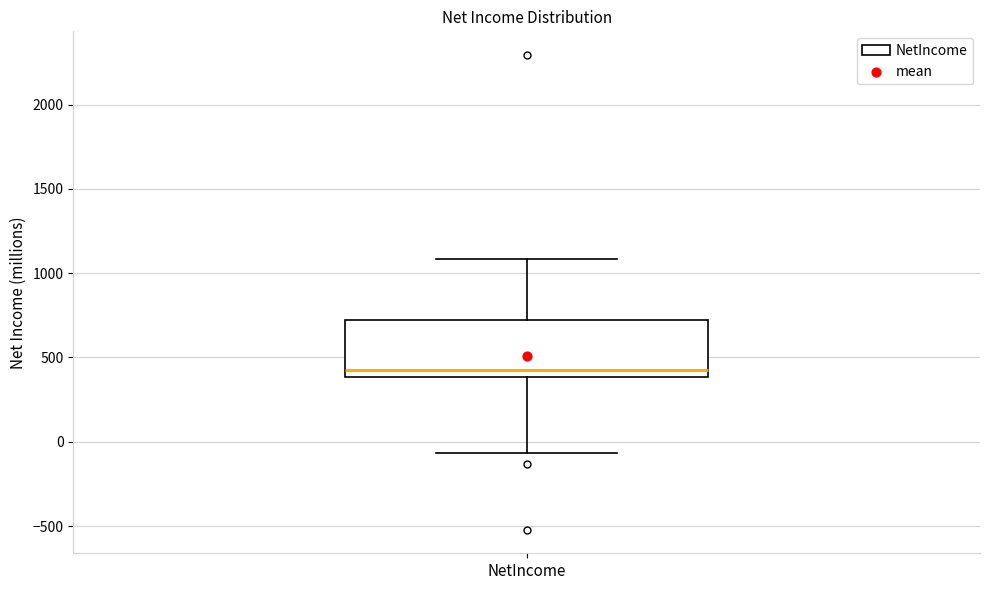

Where is the lower edge of the box for NetIncome on the y-axis? The values are not printed on the chart, so give them approximately, as read against the axis.

400